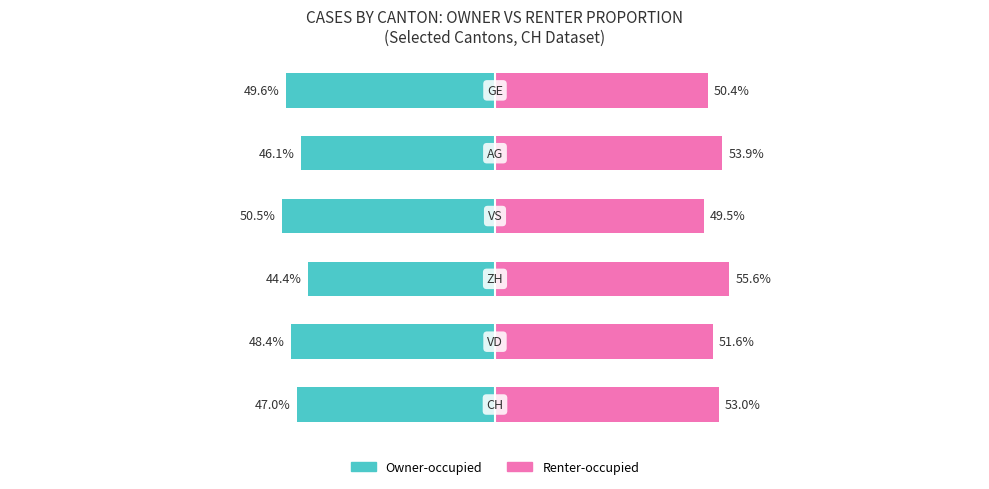

What are all the series names shown in the legend?

Owner-occupied, Renter-occupied